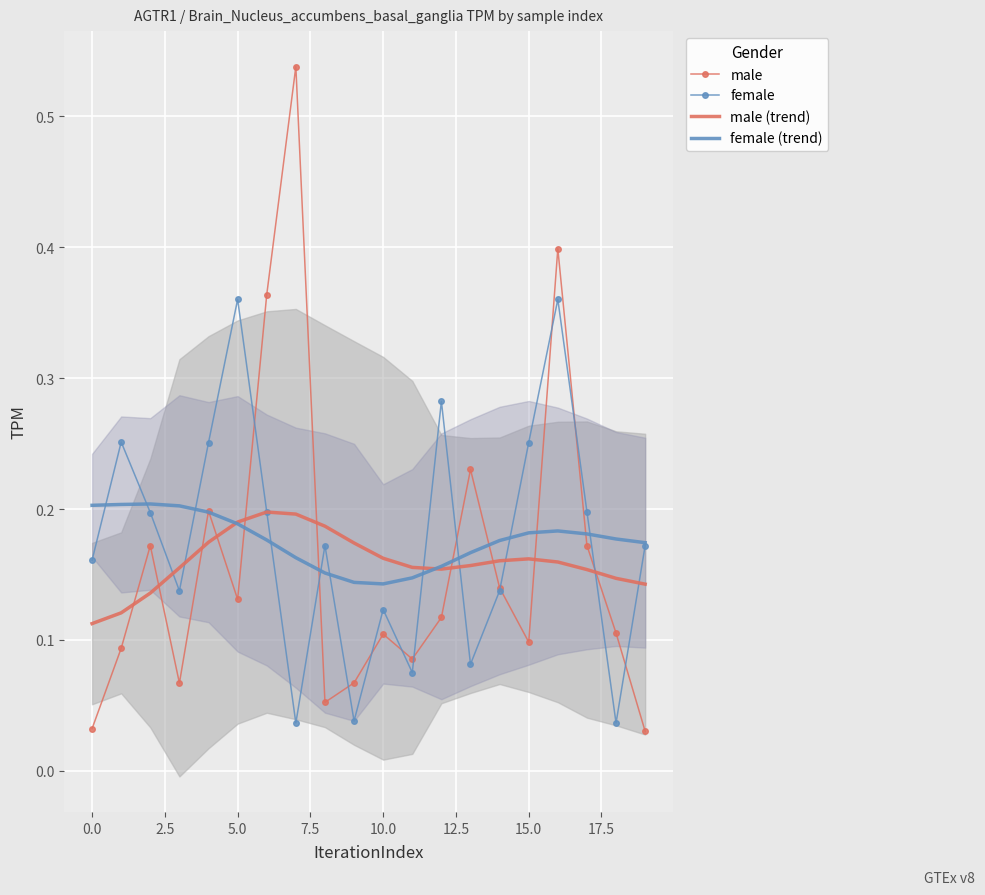

Count the female (trend) values in the range 0 to 1.

20